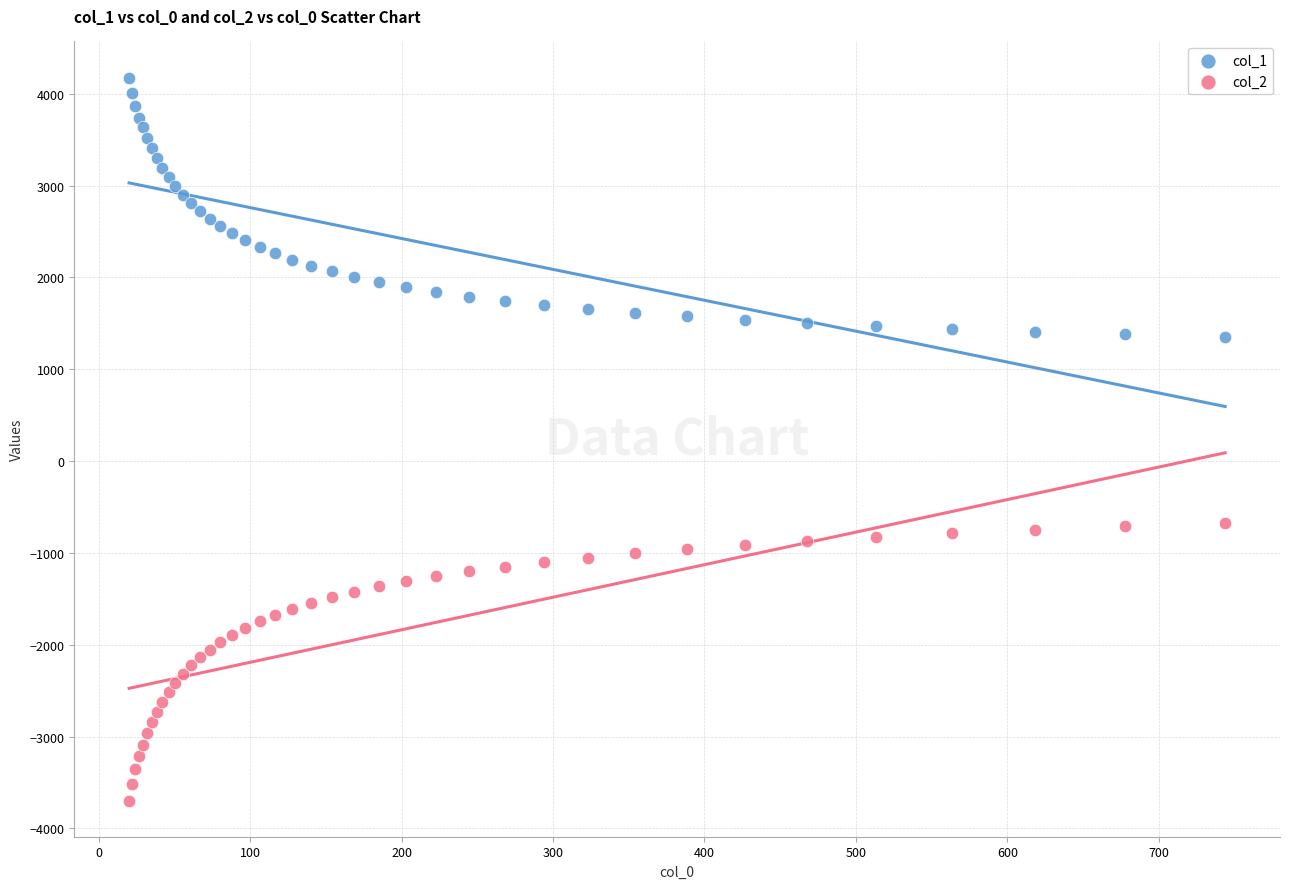

Which series reaches the maximum Y coordinate?

col_1